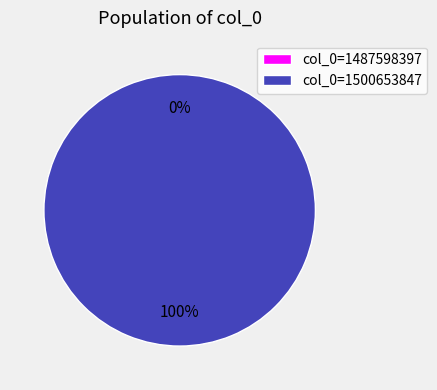

True or false: 1500653847 accounts for 100% of the total.

True